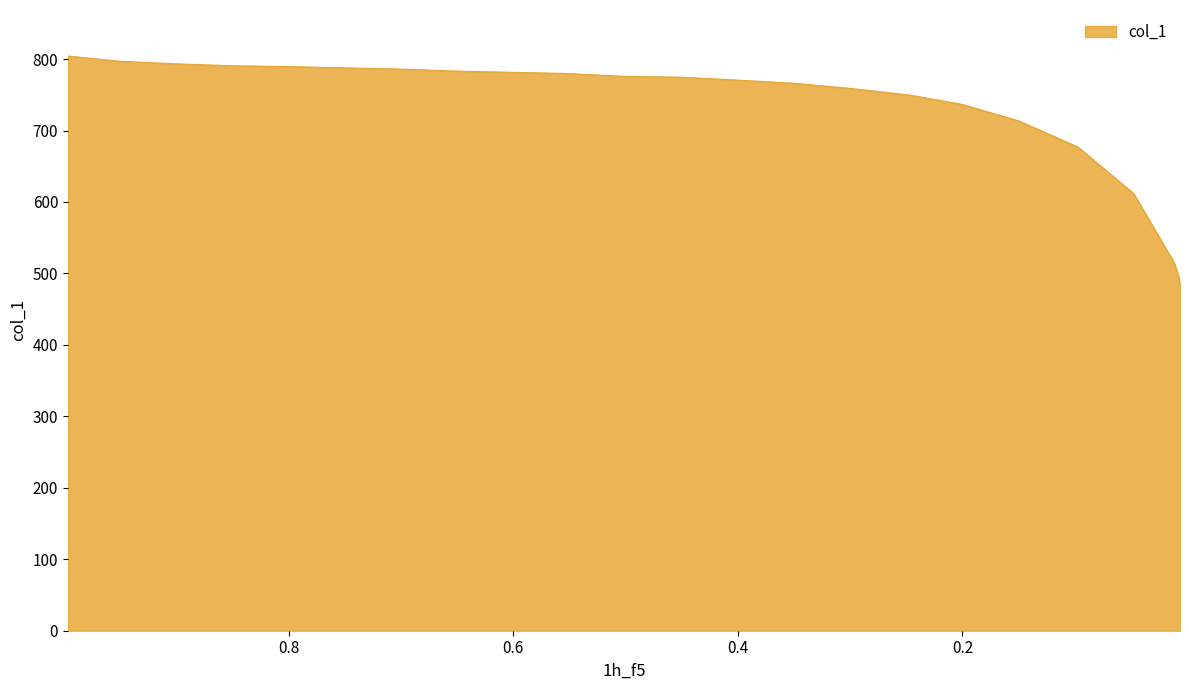

What is the label of the 6th point from the left?

0.7527